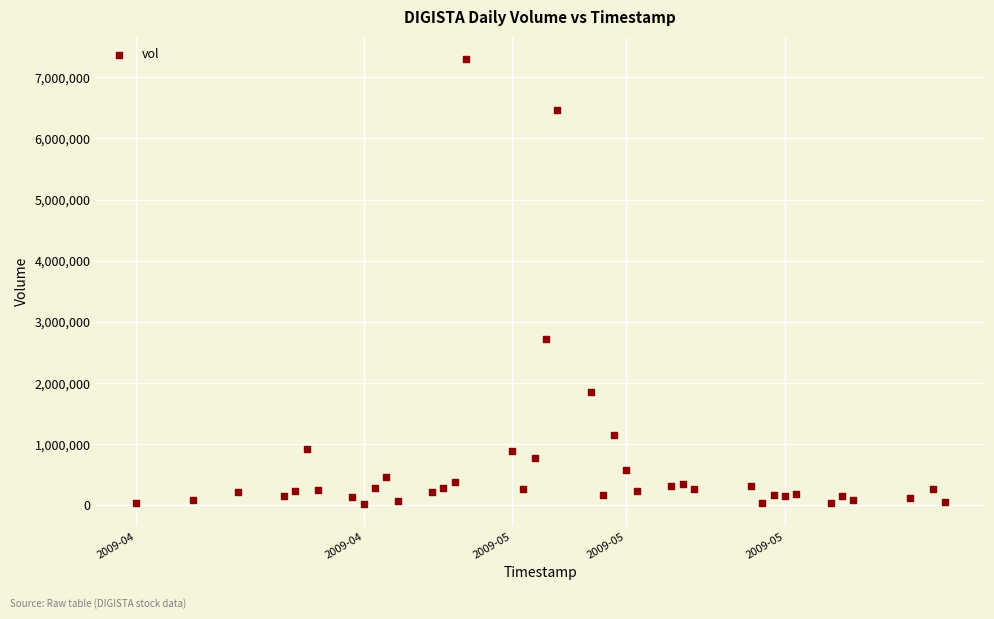

What Y value in the scatter plot is closest to 3660087?

2725902